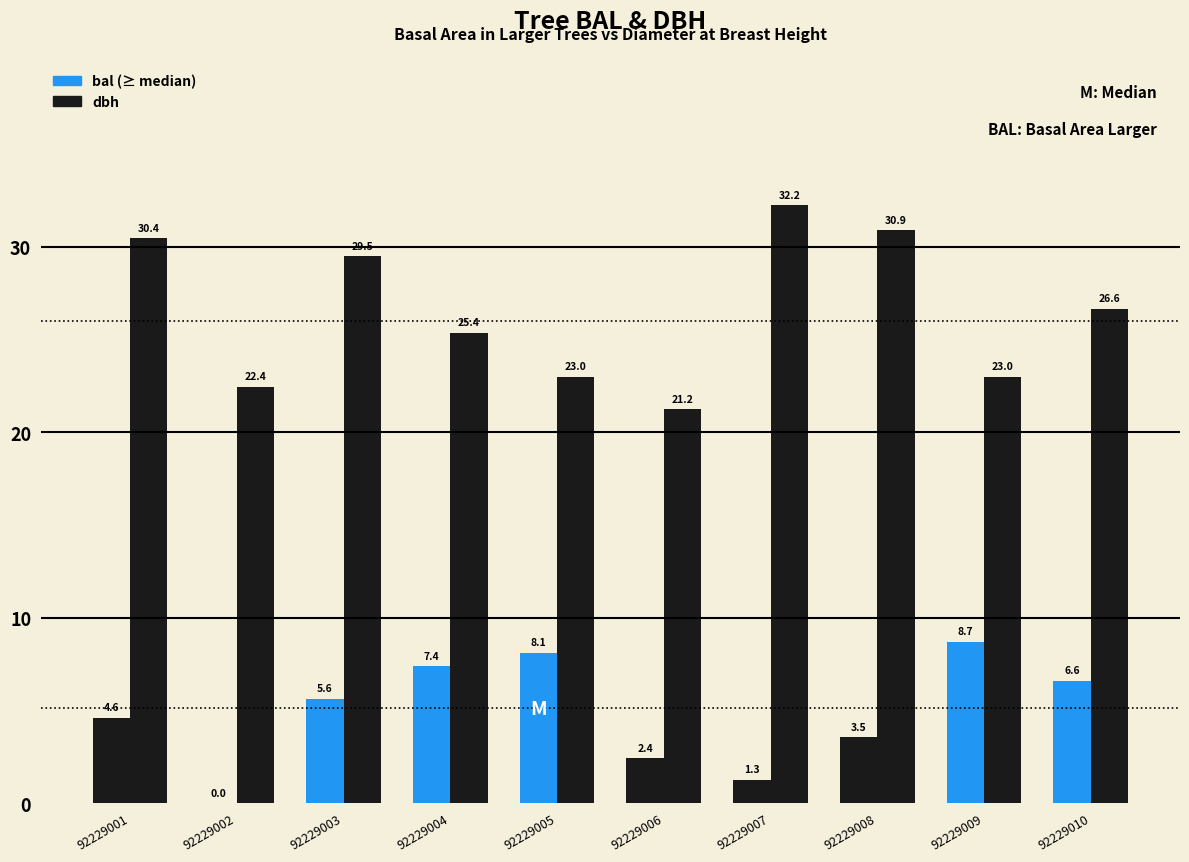

At which category does the chart reach its peak across all series?

92229007